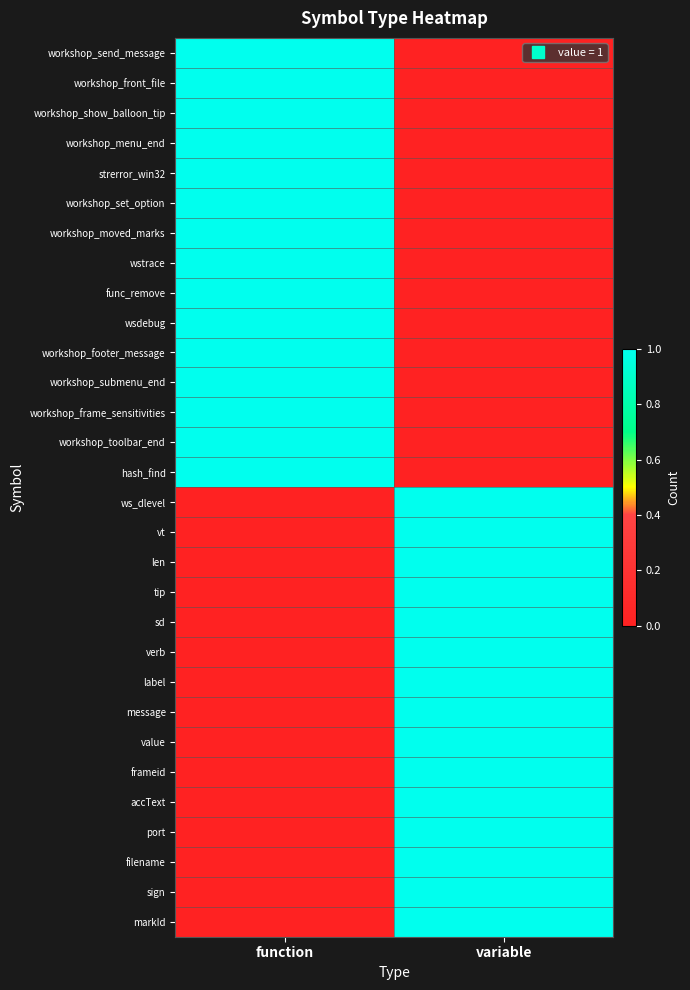

What is the total value across all series at variable?

15